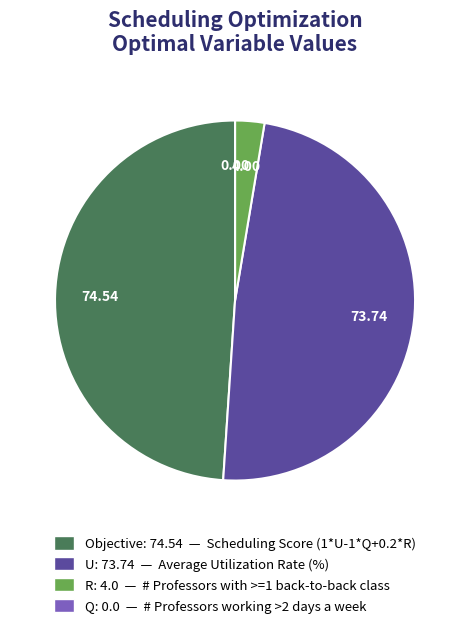

What is the largest slice in the pie chart?

Objective